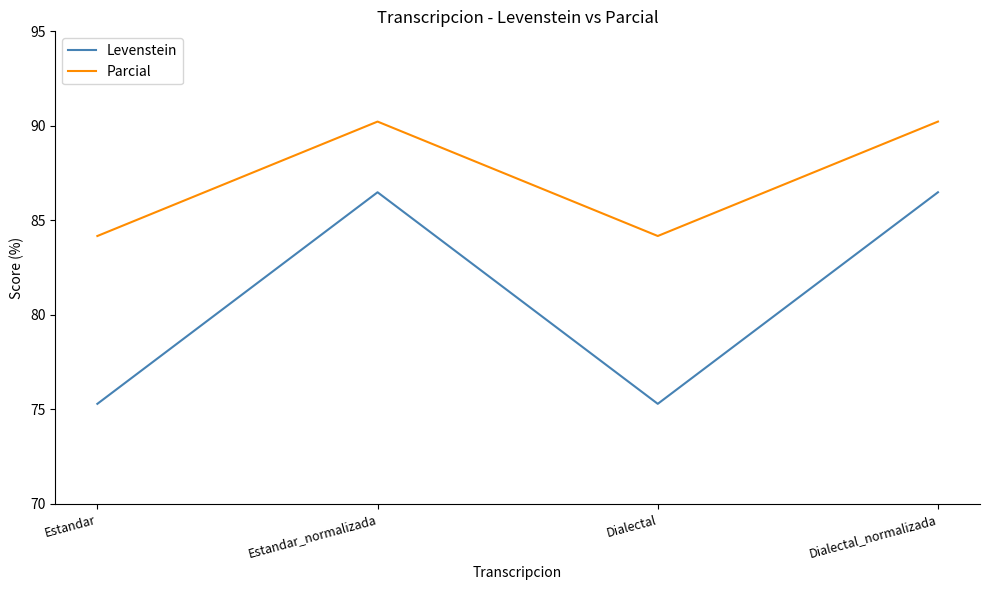

Where is the first local minimum for Levenstein?

Dialectal